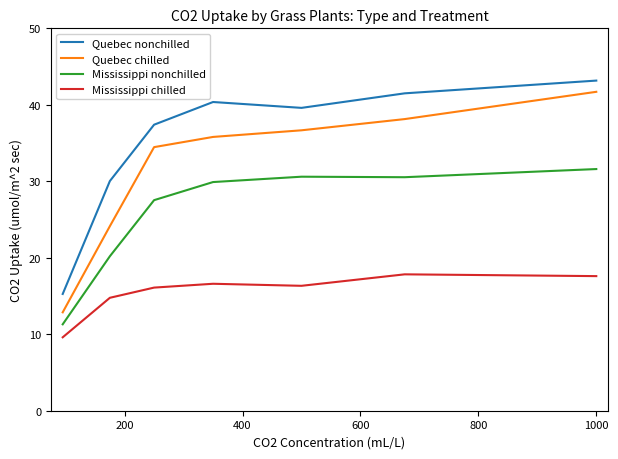

What is the maximum value for Quebec nonchilled?

43.2